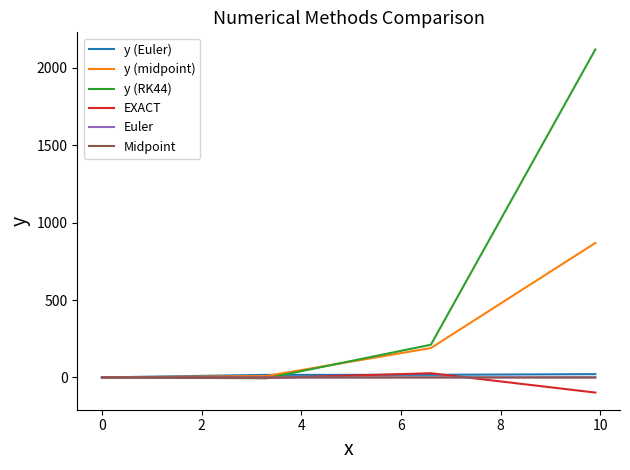

What is the smallest value displayed?

-97.8